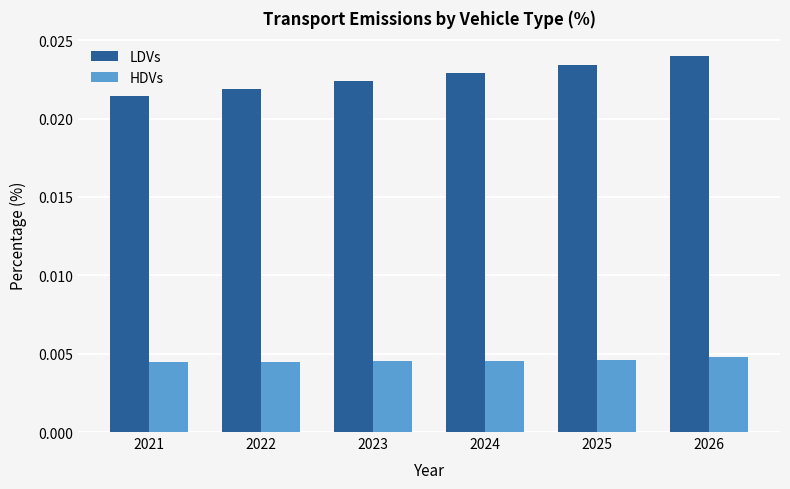

What are all the series names shown in the legend?

LDVs, HDVs